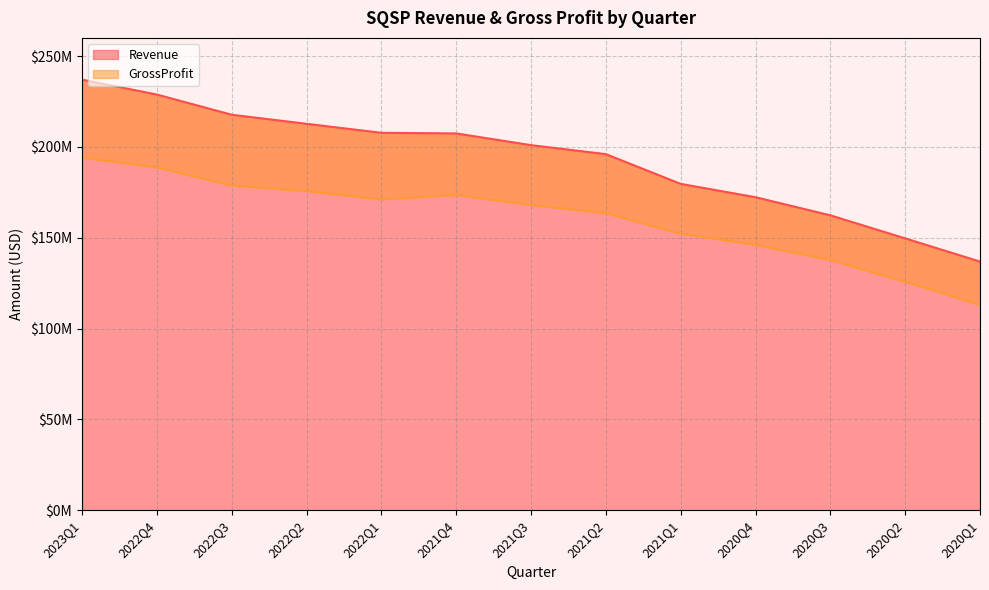

True or false: Revenue has a value of 162335000 at 2020Q3.

True